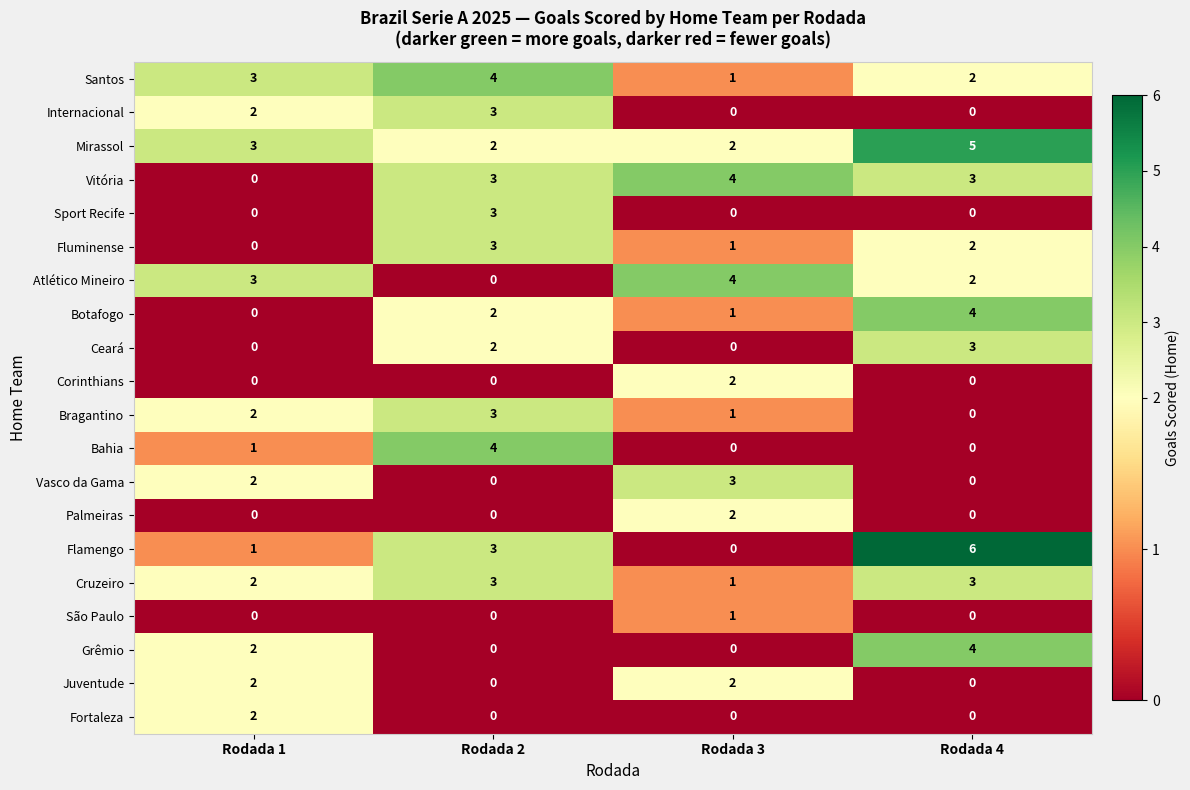

Is it true that Grêmio equals -2 at Rodada 3?

False